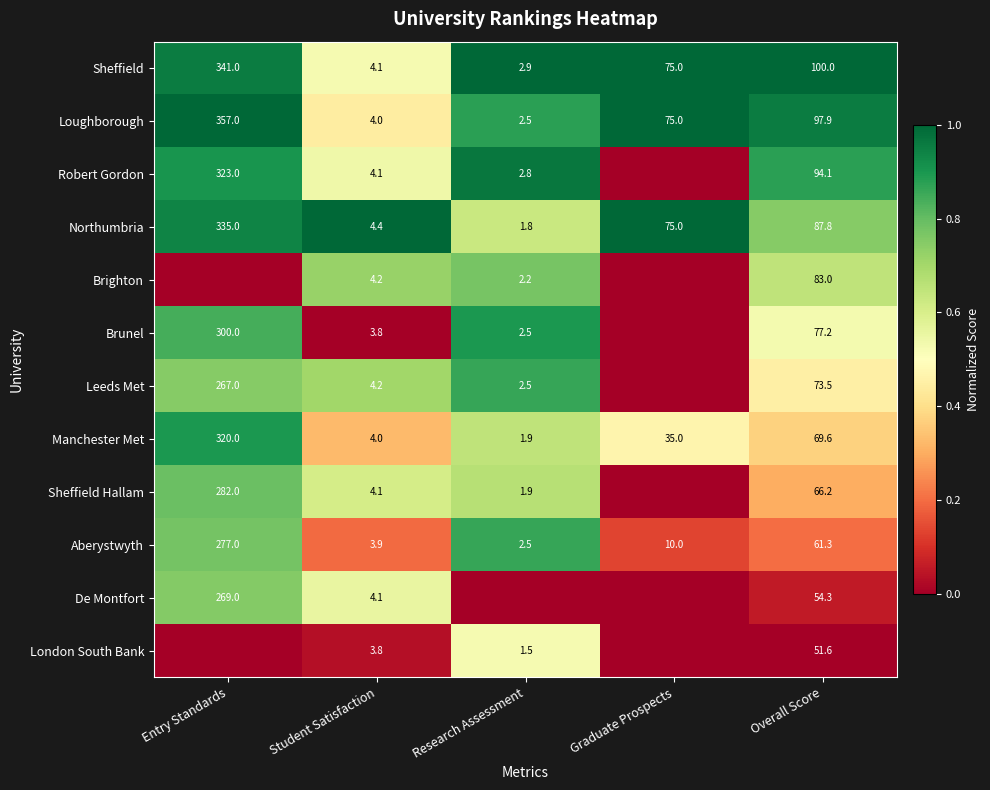

Is the value of Brighton at Student Satisfaction greater than the value of Aberystwyth at Student Satisfaction?

Yes